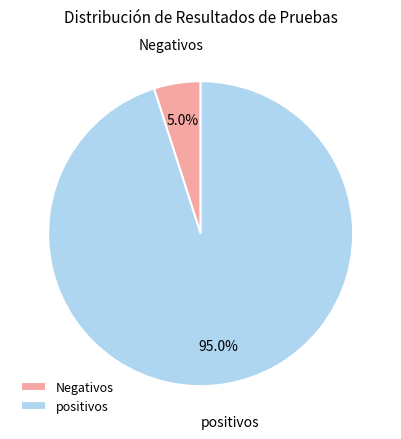

Combined, do Negativos and positivos account for over 50%?

Yes